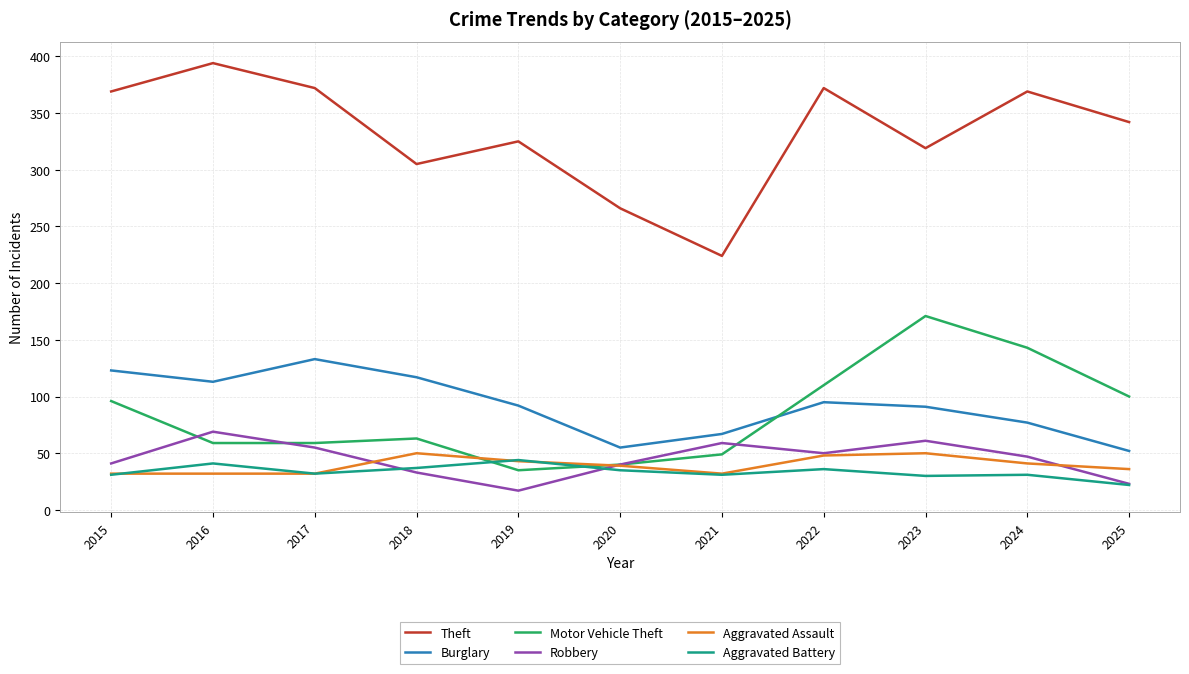

True or false: Aggravated Assault and Theft intersect in this chart.

False